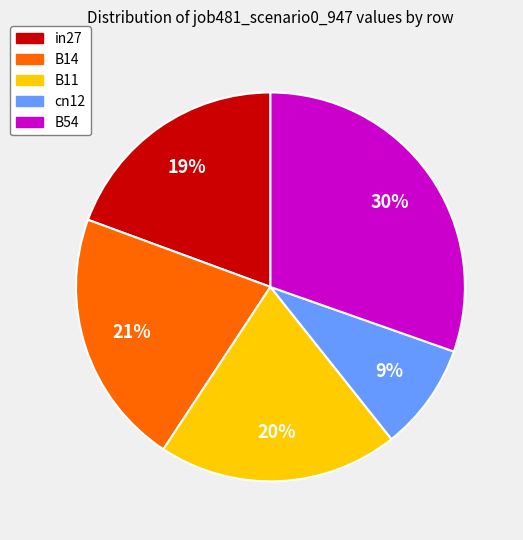

Which slice is the largest?

B54